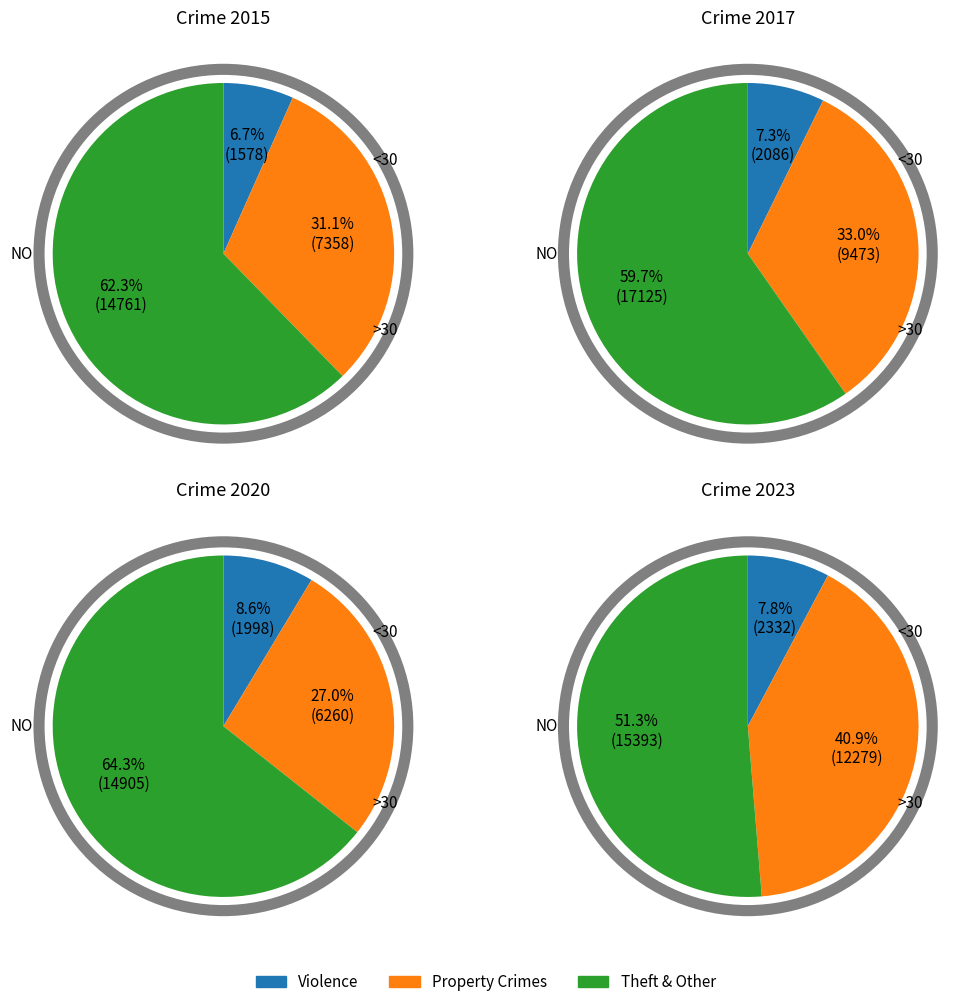

Which series has the largest range (max minus min)?

2017